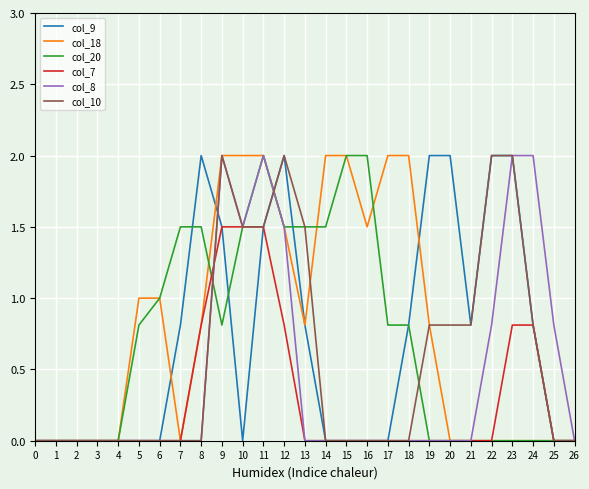

Which series has the largest total across all categories?

col_18